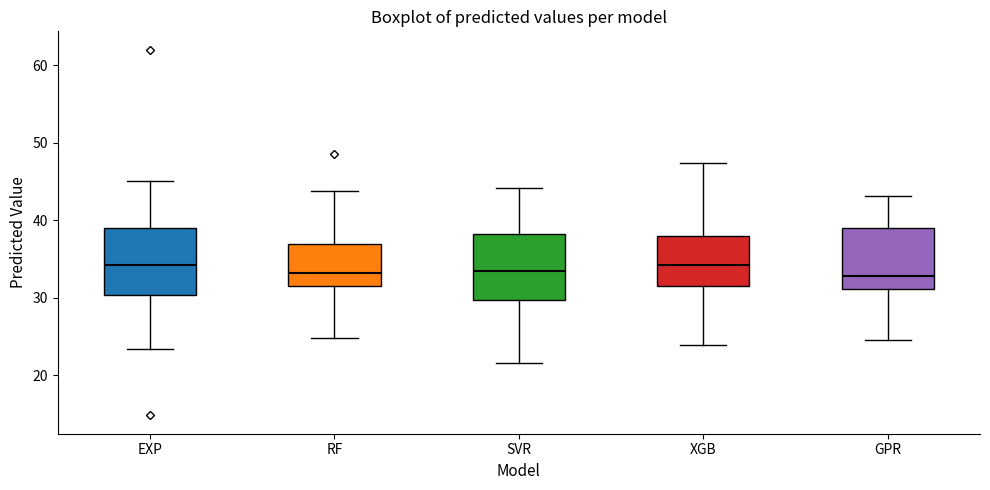

Reading left to right, read every box against the y-axis: the position of its median line, the range the box covers, and the ends of its whiskers. The values are not printed on the chart, so give them approximately, as read against the axis.

EXP: median 34, box 30 to 39, whiskers 23 to 45
RF: median 33, box 31 to 37, whiskers 25 to 44
SVR: median 33, box 30 to 38, whiskers 22 to 44
XGB: median 34, box 31 to 38, whiskers 24 to 47
GPR: median 33, box 31 to 39, whiskers 25 to 43